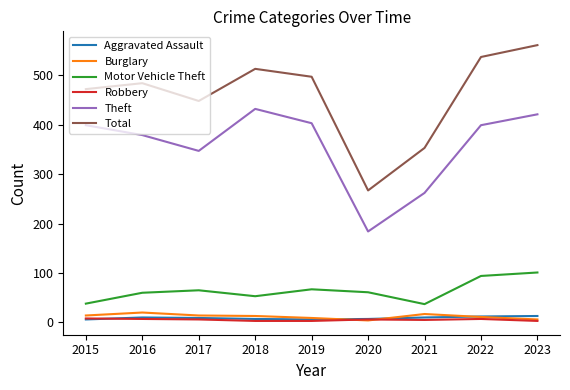

Which category has the lowest value in the Total series?

2020